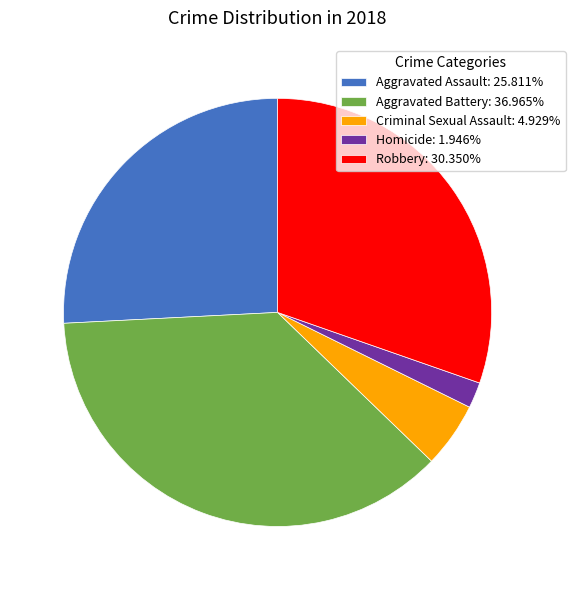

True or false: Criminal Sexual Assault accounts for 5% of the total.

True